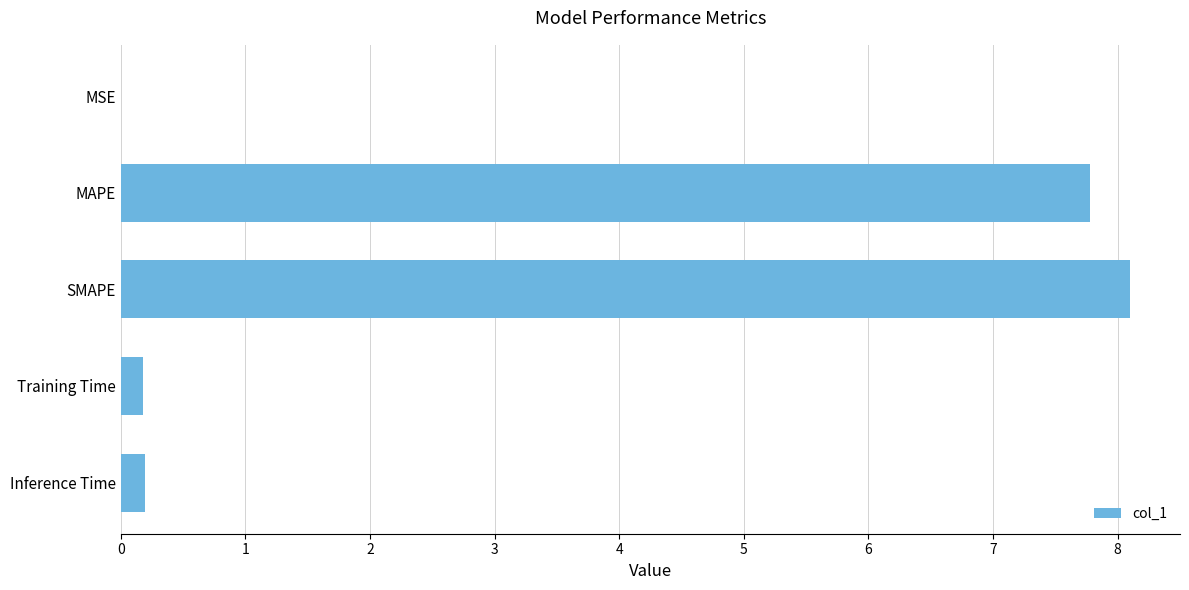

True or false: the data shows 3.9 at MAPE.

False